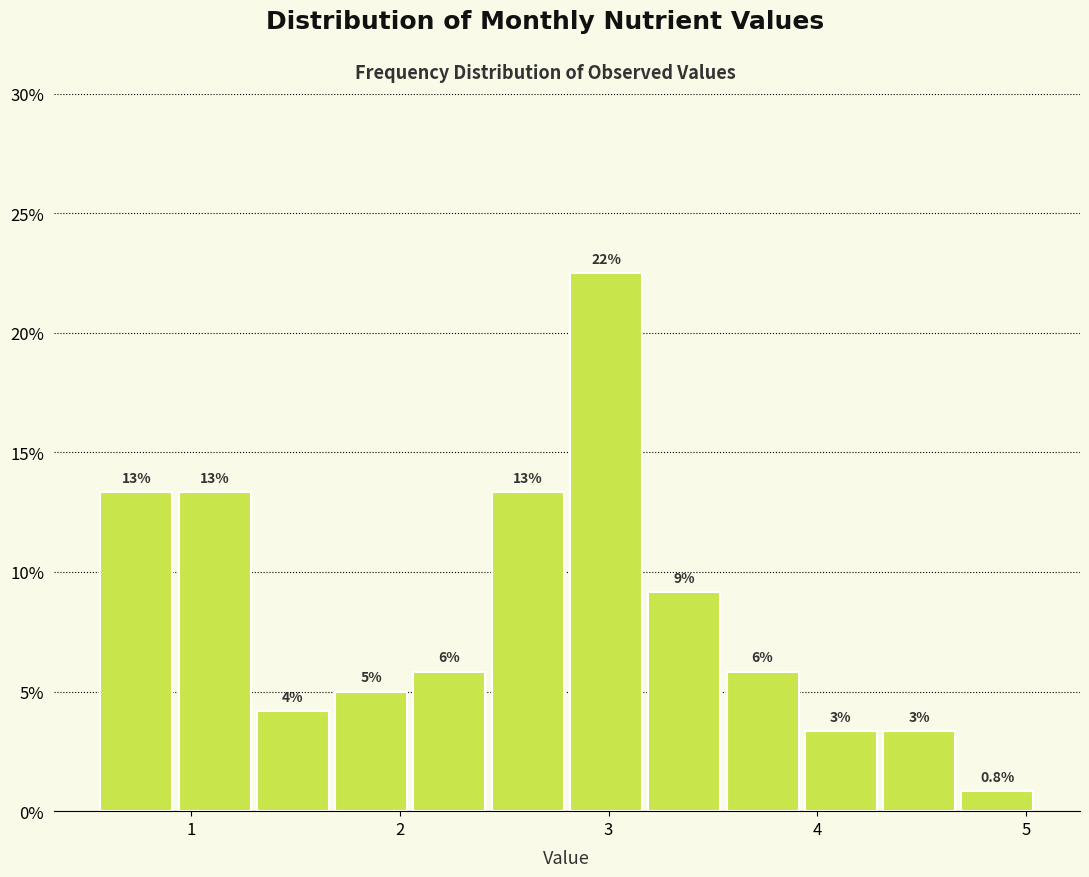

Around what value on the x-axis is the tallest bar? Give the approximate position of its centre, as read against the axis.

3.0